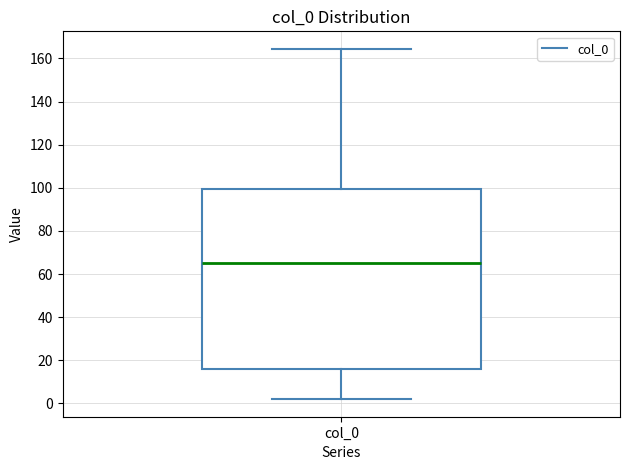

Transcribe this box plot: give where the median line is, the range the box spans, and where the two whiskers end, as read against the y-axis. The values are not printed on the chart, so give them approximately, as read against the axis.

median 64, box 16 to 100, whiskers 2 to 164